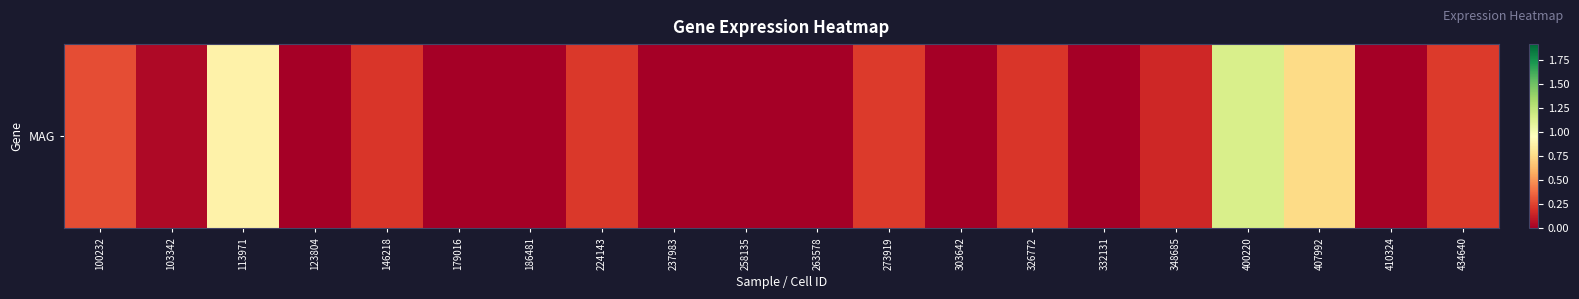

Which label corresponds to the smallest value in the chart?

123804